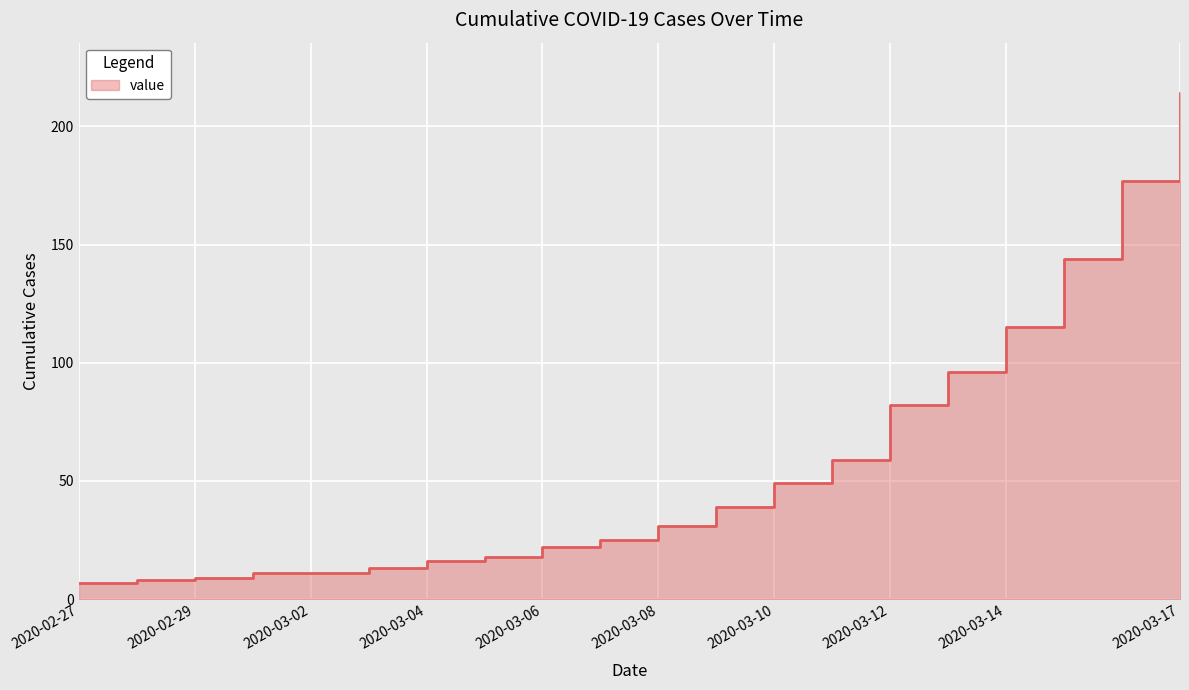

True or false: there are more than 1 points higher than both neighbors.

False